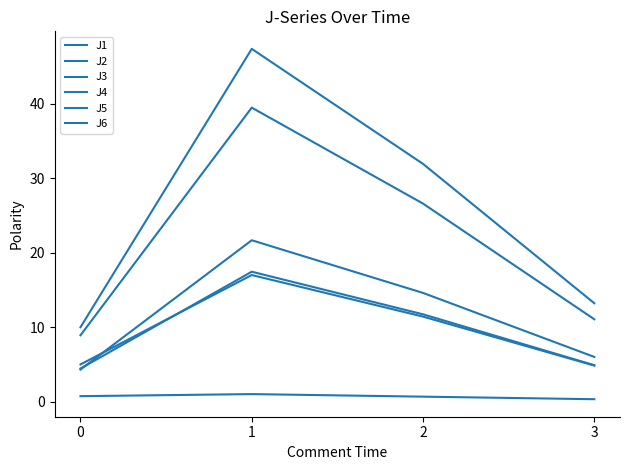

At which category is the sum across all series the highest?

1